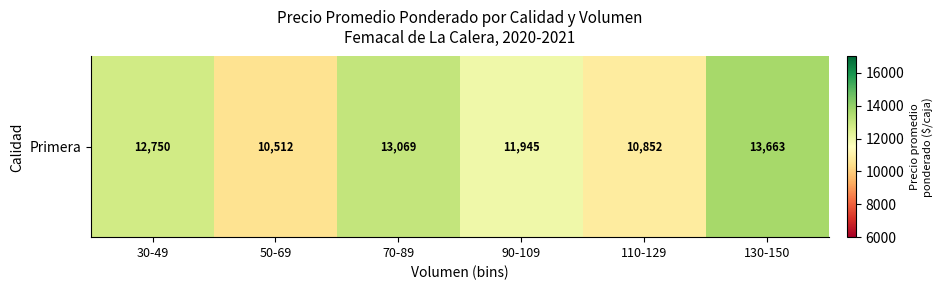

True or false: the data shows 11945.0 at 90-109.

True